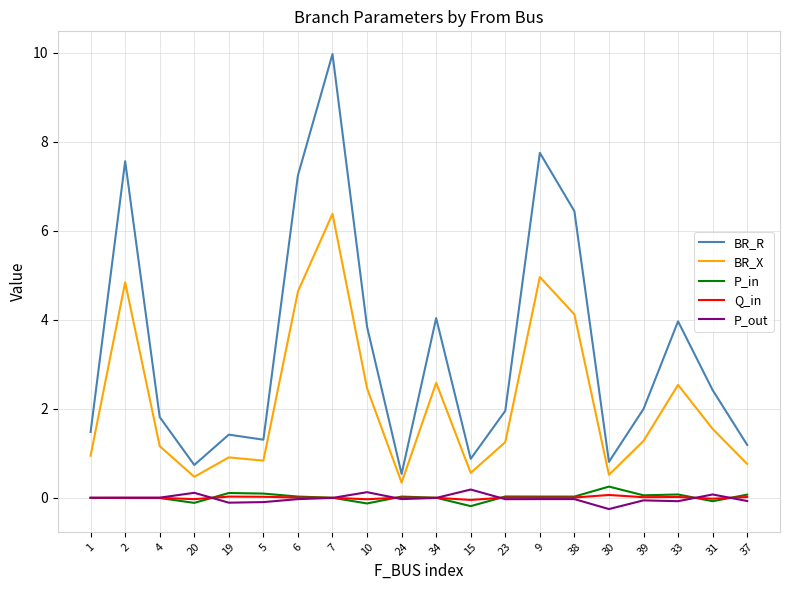

Is the value of P_in at 37 greater than the value of BR_X at 15?

No